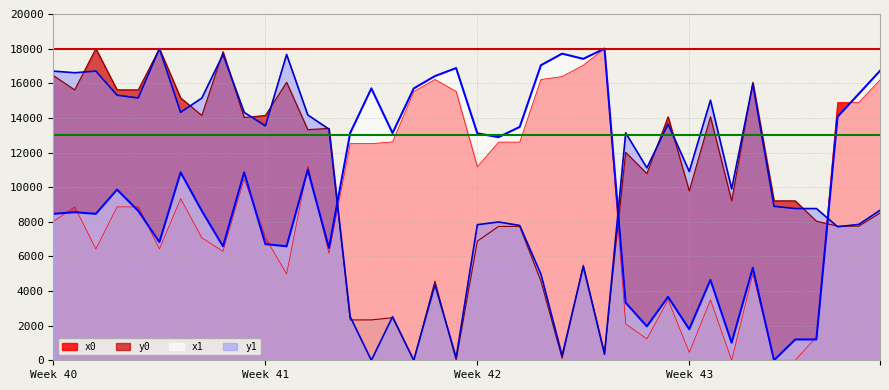

Between 13 and 35, which series saw the biggest shift?

x0